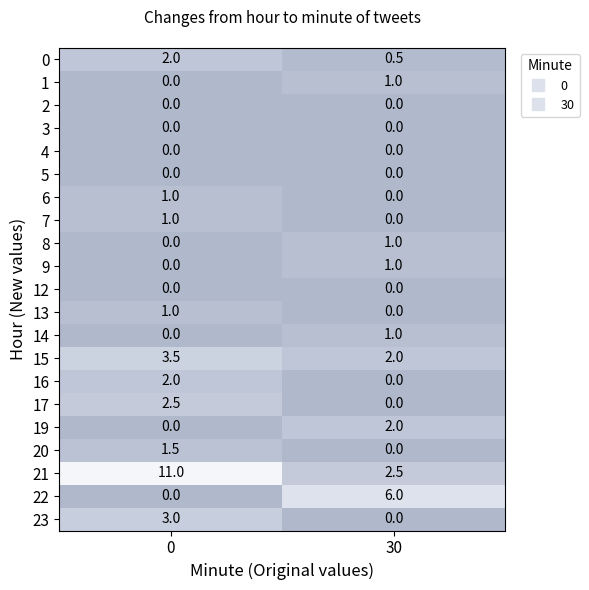

The value of 12 at 30 is 0.0. True or false?

True